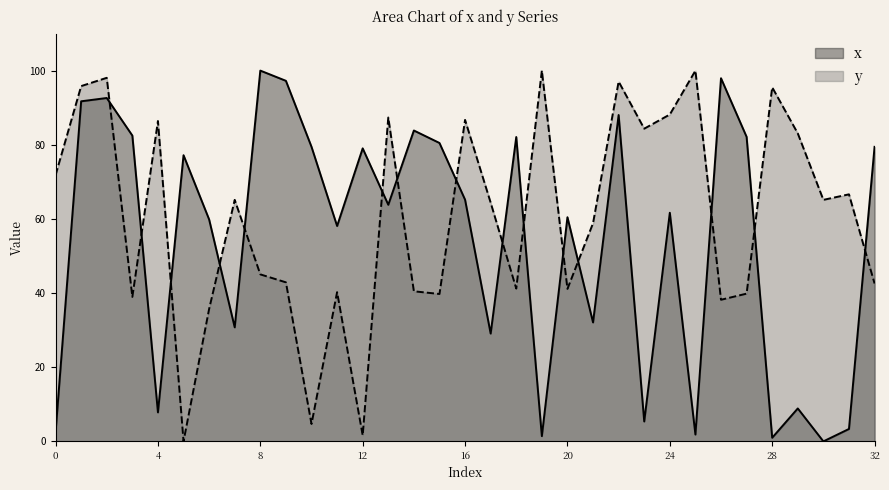

List the series in order of their overall mean, lowest first.

x, y